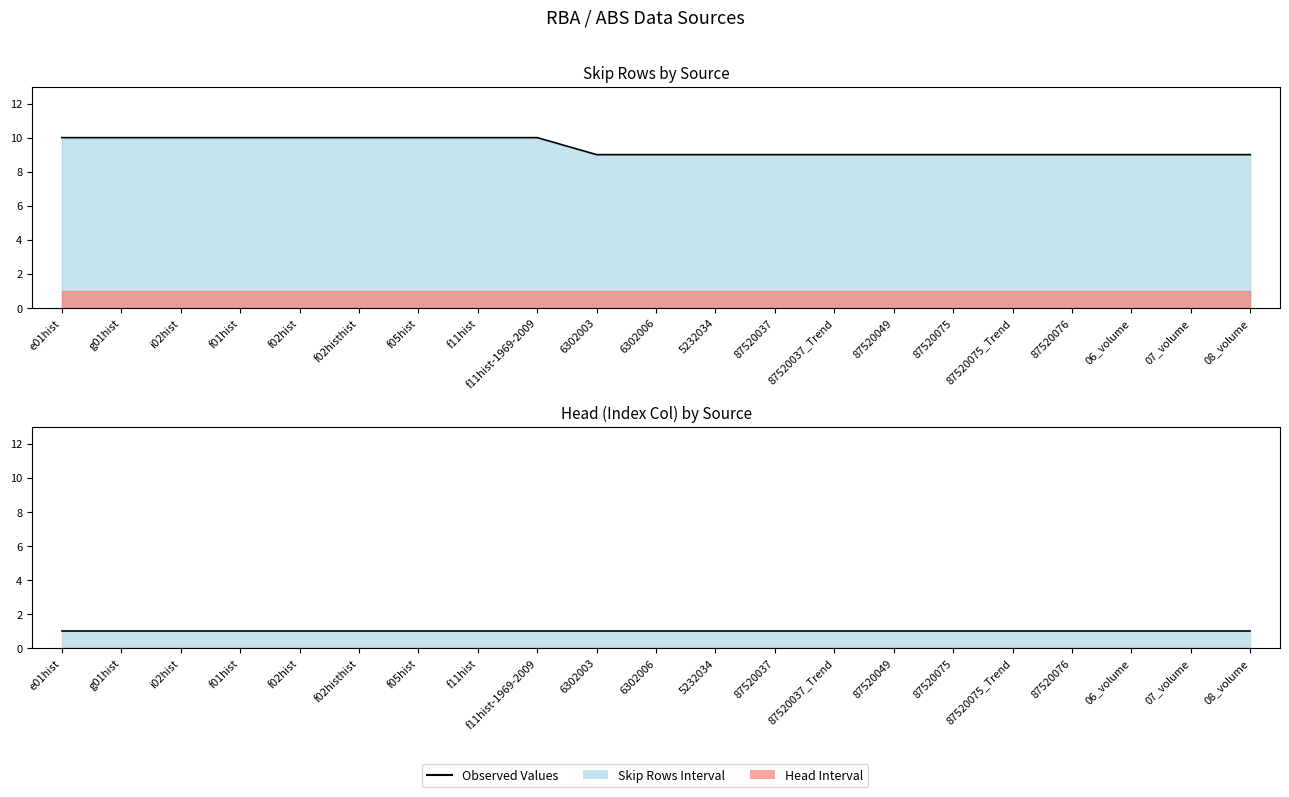

Count the number of categories in the chart.

21